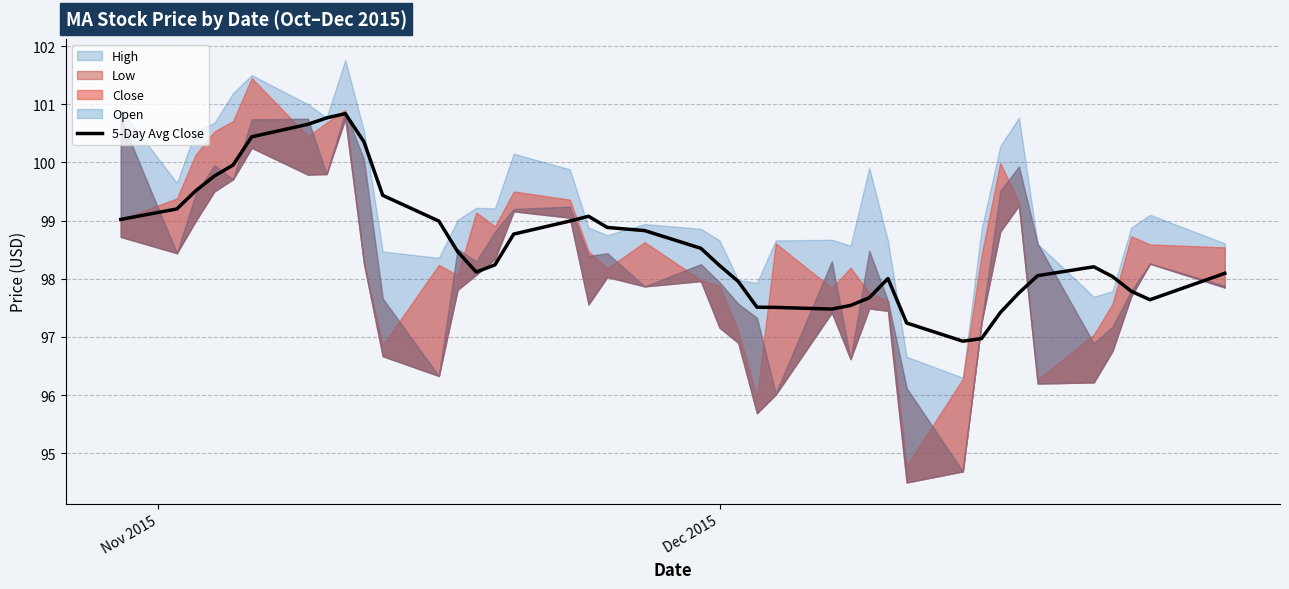

At which label does the data first exceed 98?

Nov 2015